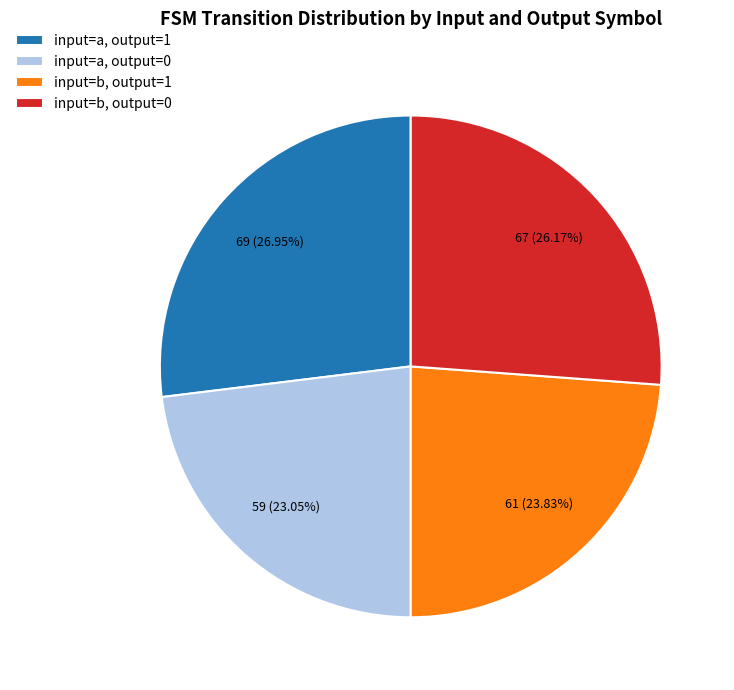

Between input=a, output=1 and input=b, output=1, which is larger?

input=a, output=1